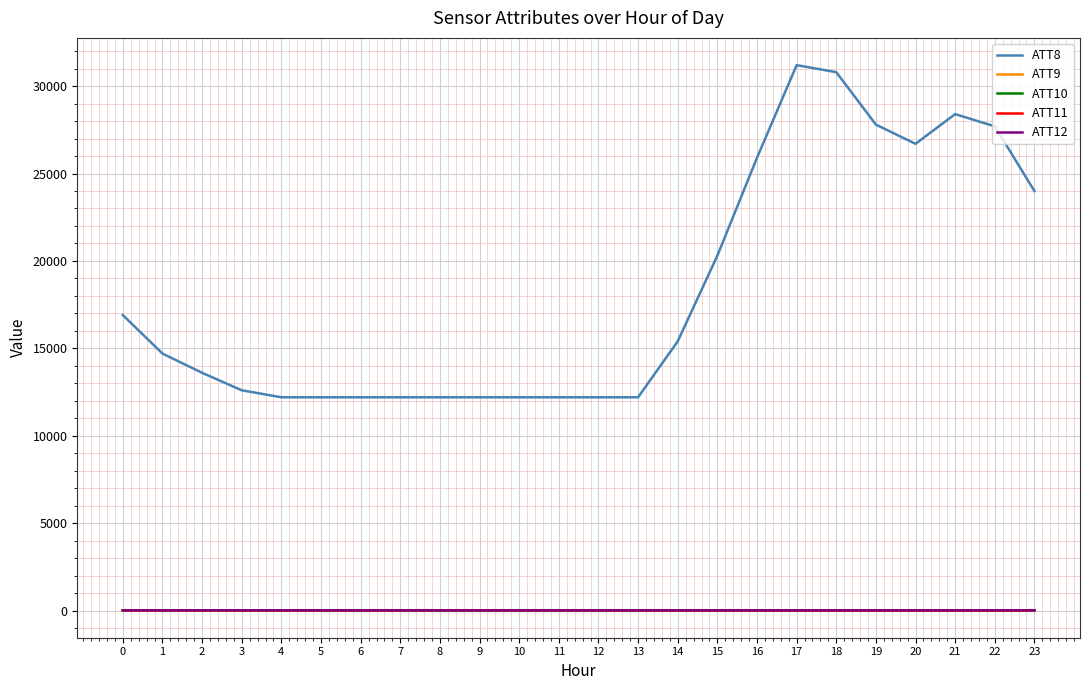

What is the difference between the ATT11 values at 3 and 21?

6.2